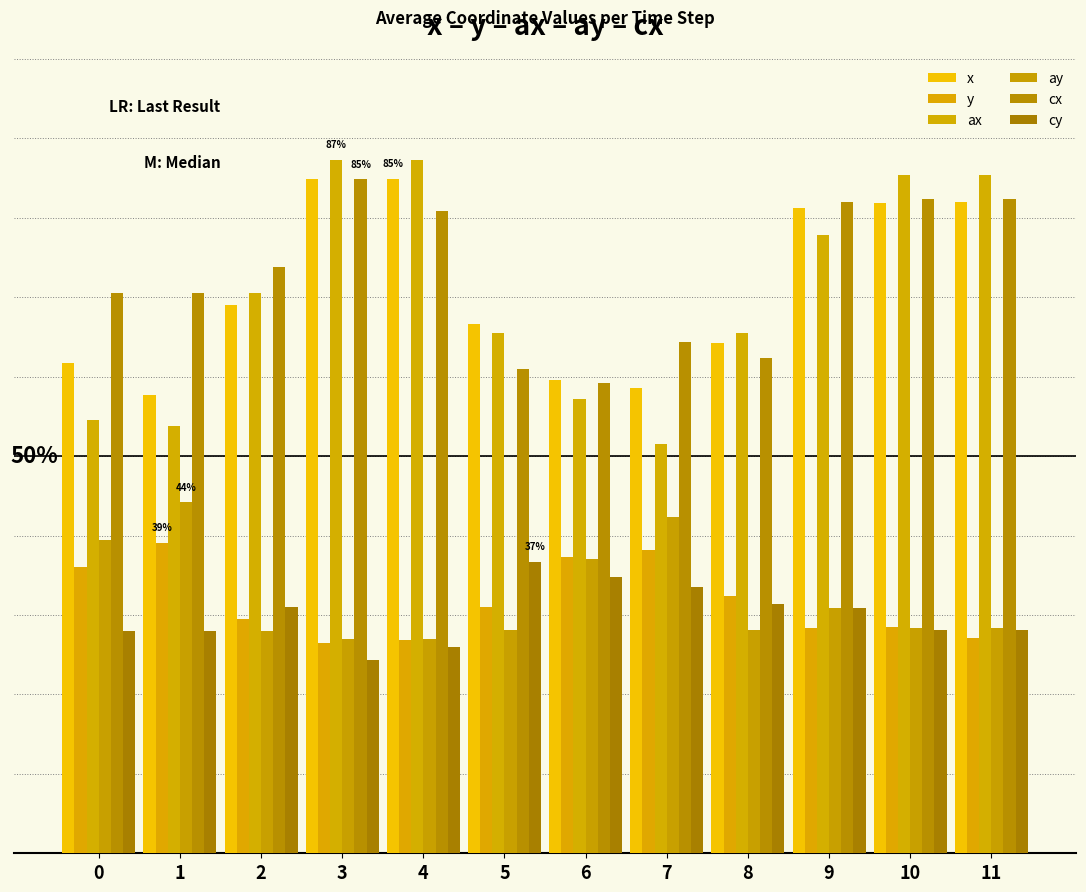

Does the chart contain any negative values?

No